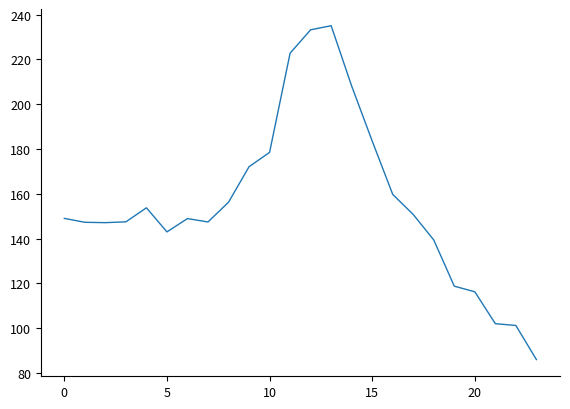

What is the minimum value shown in the chart?

85.9